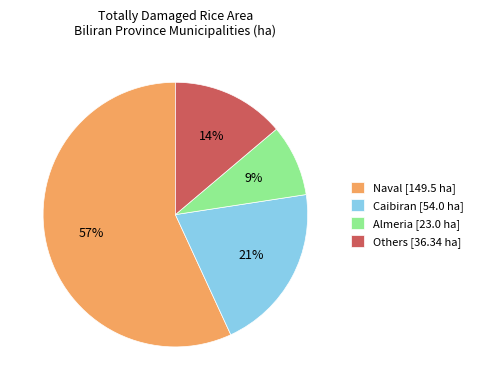

Does any single category account for the majority?

Yes